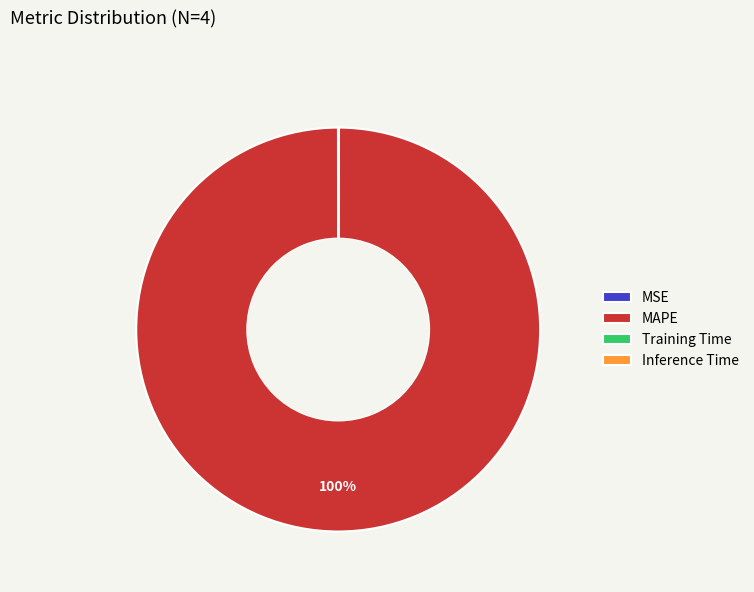

To the nearest percent, what portion does MAPE represent?

100%